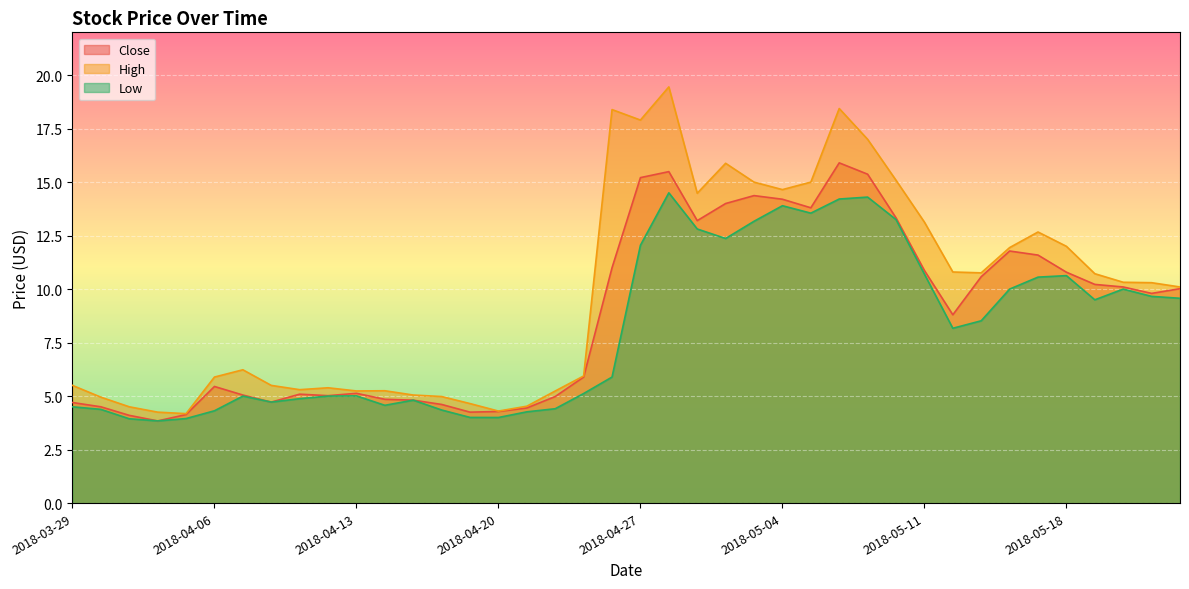

Rank the series by their average value, from lowest to highest.

Low, Close, High